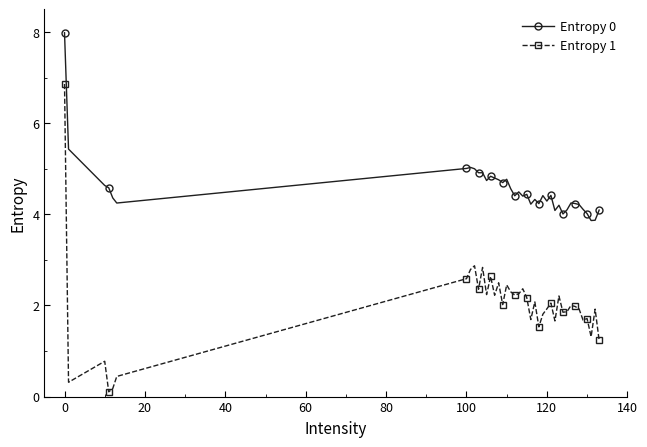

What are all the series names shown in the legend?

Entropy 0, Entropy 1